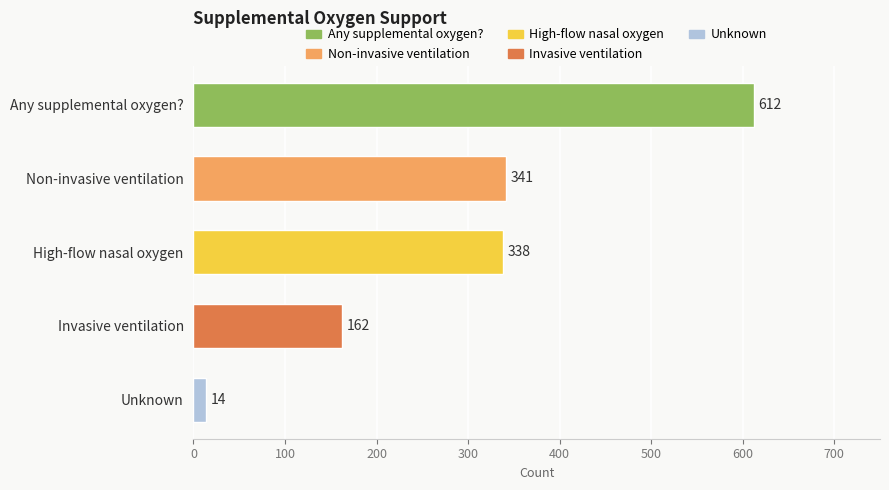

What is the average value?

293